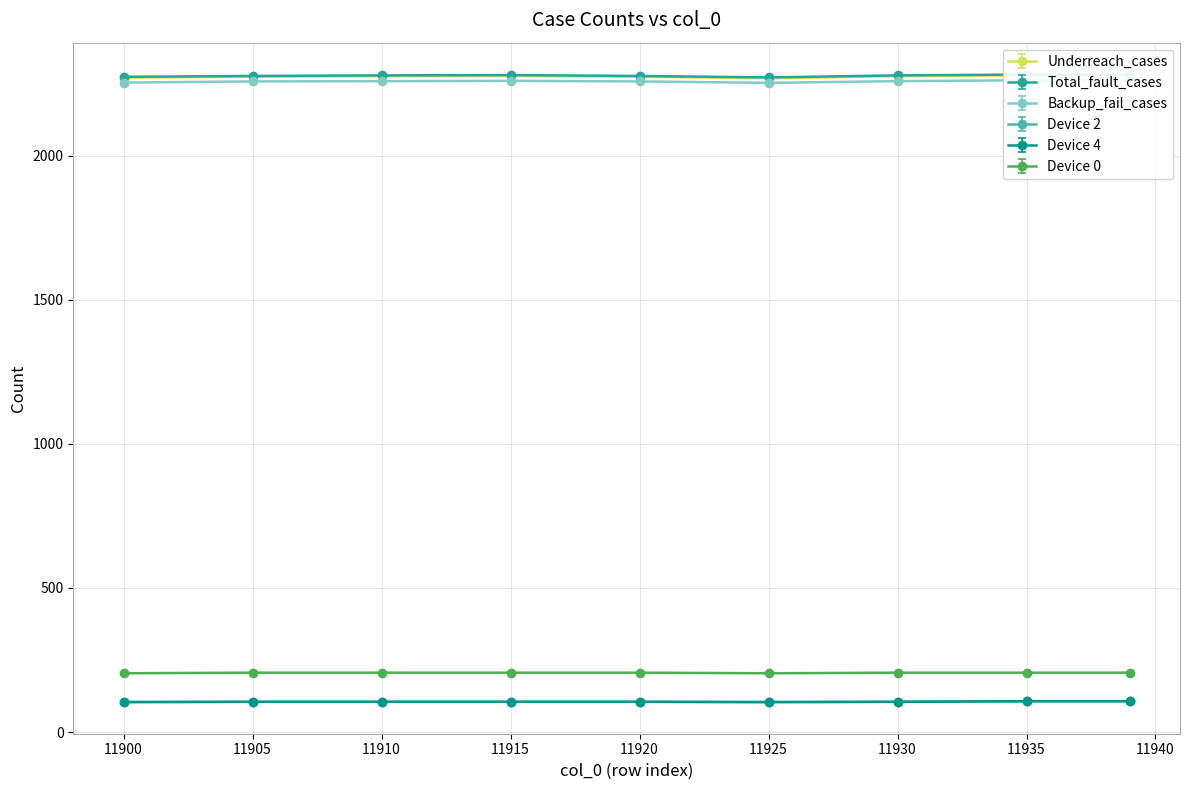

Which series changed the most between 11920 and 11925?

Underreach_cases